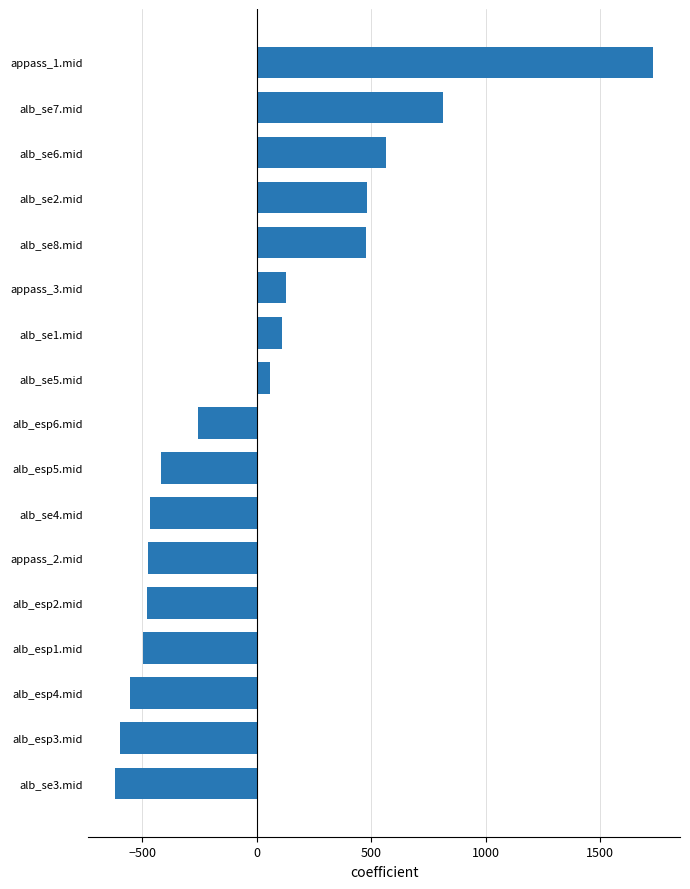

What is the change in value from alb_esp6.mid to alb_se7.mid?

+1068.4